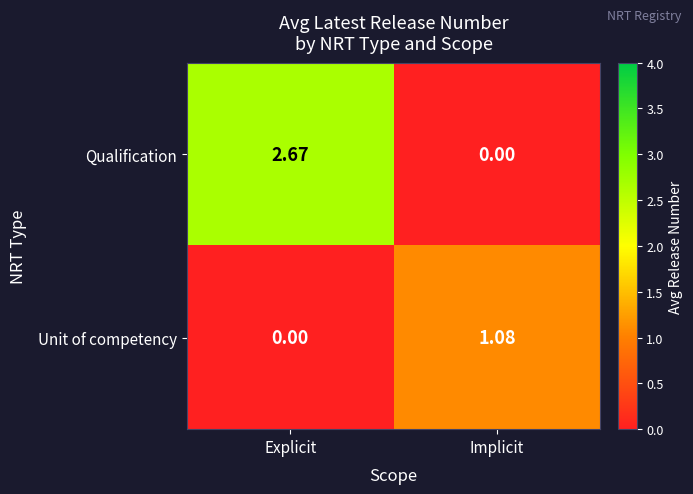

Which category has the highest value in the Qualification series?

Explicit